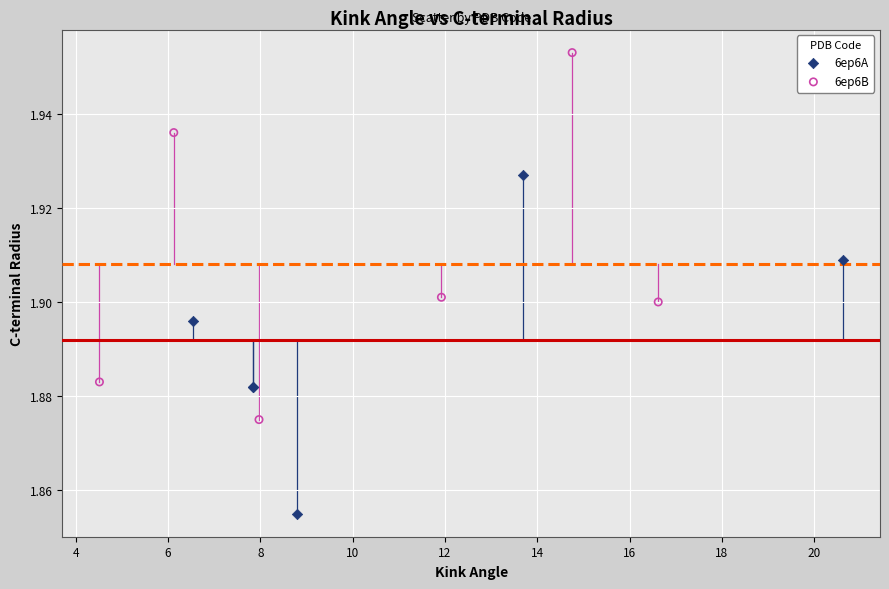

Which series contains the highest Y value?

6ep6B